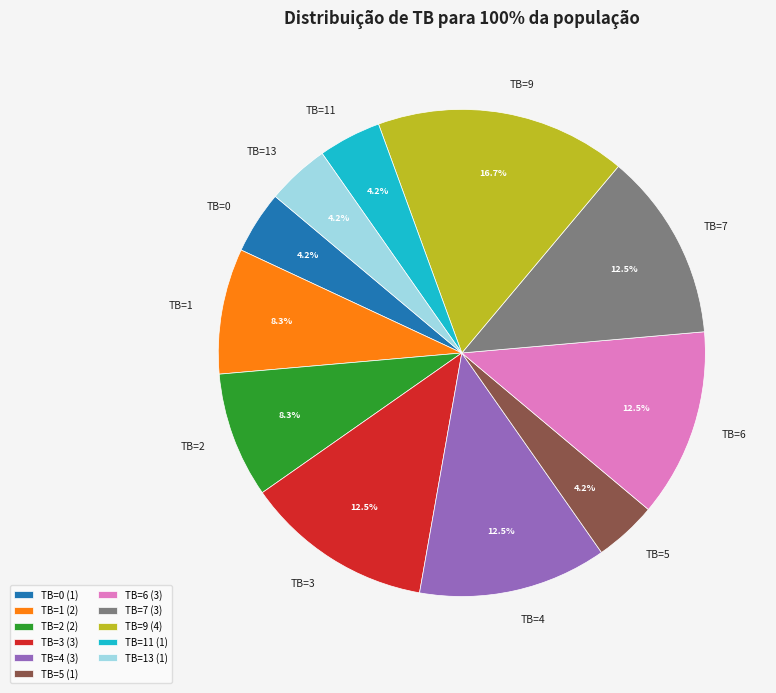

Does any single category account for the majority?

No